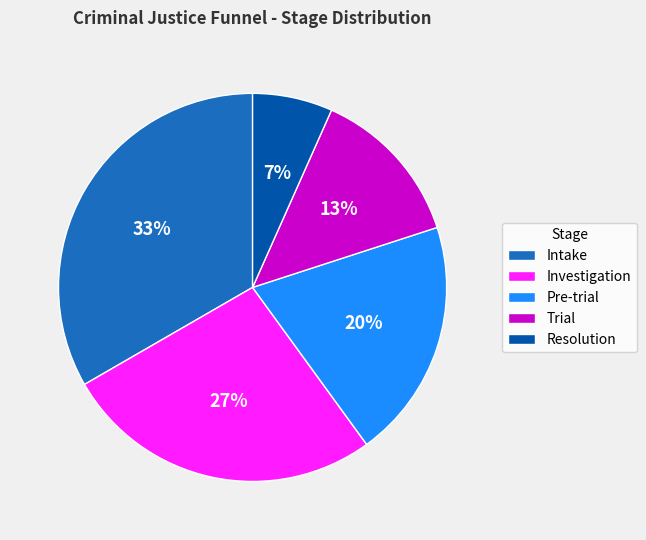

Rank the categories by value from highest to lowest.

Intake, Investigation, Pre-trial, Trial, Resolution